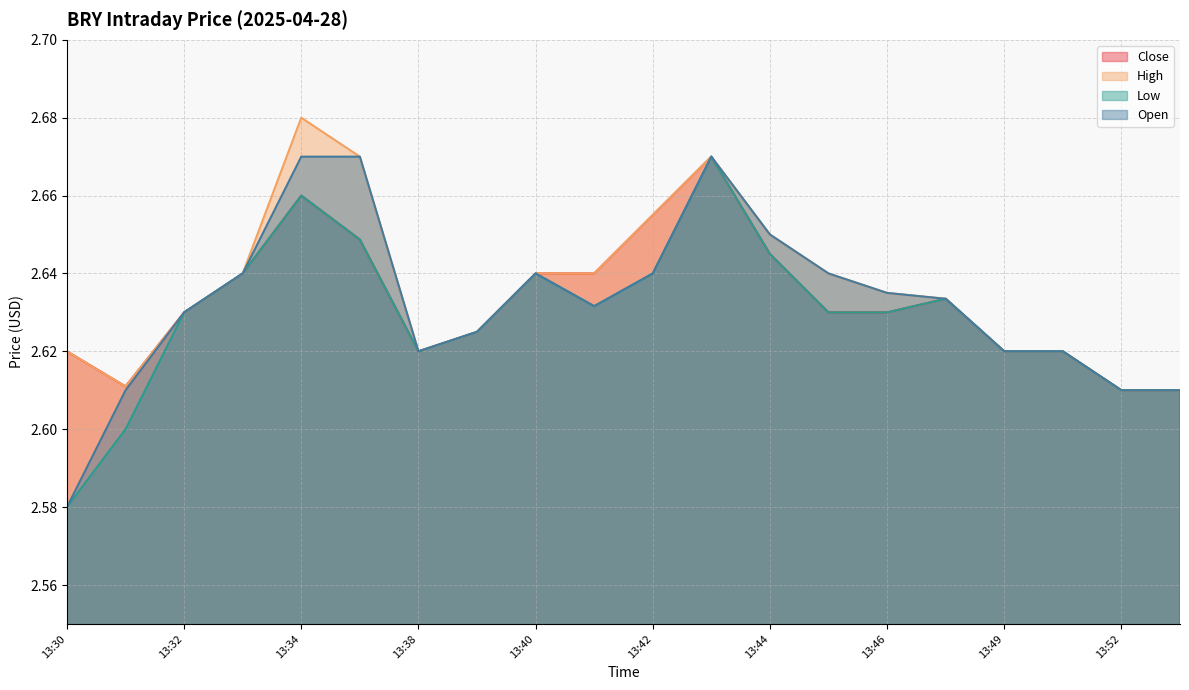

Reading left to right, list all the values displayed in this chart.

Close: 13:30=2.6	13:31=2.6	13:32=2.6	13:33=2.6	13:34=2.7	13:35=2.6	13:38=2.6	13:39=2.6	13:40=2.6	13:41=2.6	13:42=2.7	13:43=2.7	13:44=2.6	13:45=2.6	13:46=2.6	13:47=2.6	13:49=2.6	13:50=2.6	13:52=2.6	13:55=2.6
High: 13:30=2.6	13:31=2.6	13:32=2.6	13:33=2.6	13:34=2.7	13:35=2.7	13:38=2.6	13:39=2.6	13:40=2.6	13:41=2.6	13:42=2.7	13:43=2.7	13:44=2.7	13:45=2.6	13:46=2.6	13:47=2.6	13:49=2.6	13:50=2.6	13:52=2.6	13:55=2.6
Low: 13:30=2.6	13:31=2.6	13:32=2.6	13:33=2.6	13:34=2.7	13:35=2.6	13:38=2.6	13:39=2.6	13:40=2.6	13:41=2.6	13:42=2.6	13:43=2.7	13:44=2.6	13:45=2.6	13:46=2.6	13:47=2.6	13:49=2.6	13:50=2.6	13:52=2.6	13:55=2.6
Open: 13:30=2.6	13:31=2.6	13:32=2.6	13:33=2.6	13:34=2.7	13:35=2.7	13:38=2.6	13:39=2.6	13:40=2.6	13:41=2.6	13:42=2.6	13:43=2.7	13:44=2.7	13:45=2.6	13:46=2.6	13:47=2.6	13:49=2.6	13:50=2.6	13:52=2.6	13:55=2.6